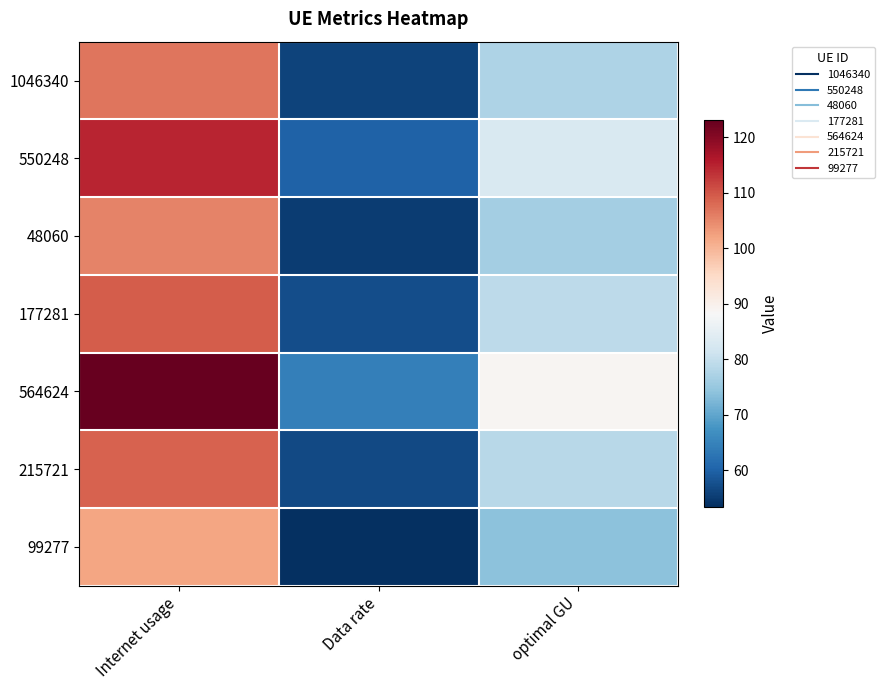

What is the spread (max minus min) of values at Data rate?

11.0